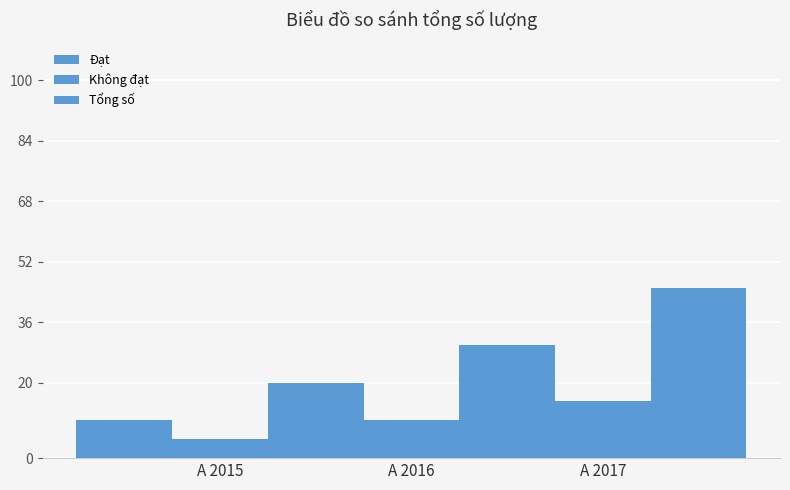

What is the difference between the Không đạt values at A 2017 and A 2016?

5